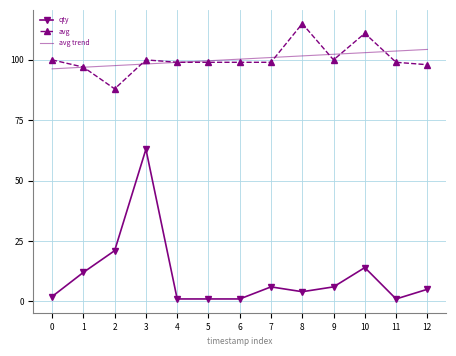

What is the difference between the maximum and second lowest values in the qty series?

62.0